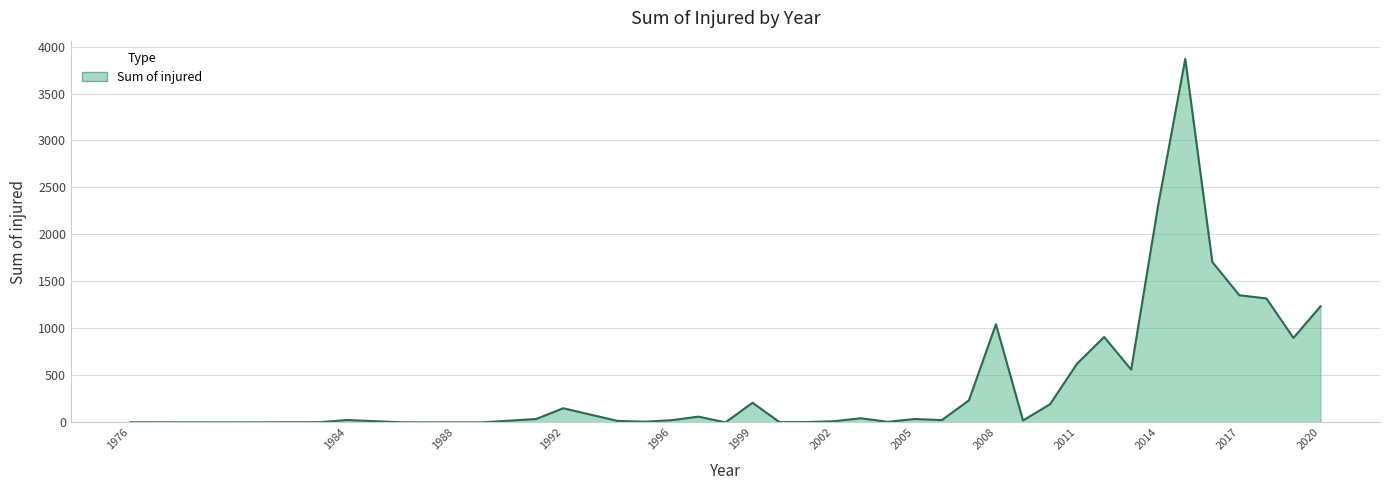

True or false: there are more than 2 points higher than both neighbors.

True